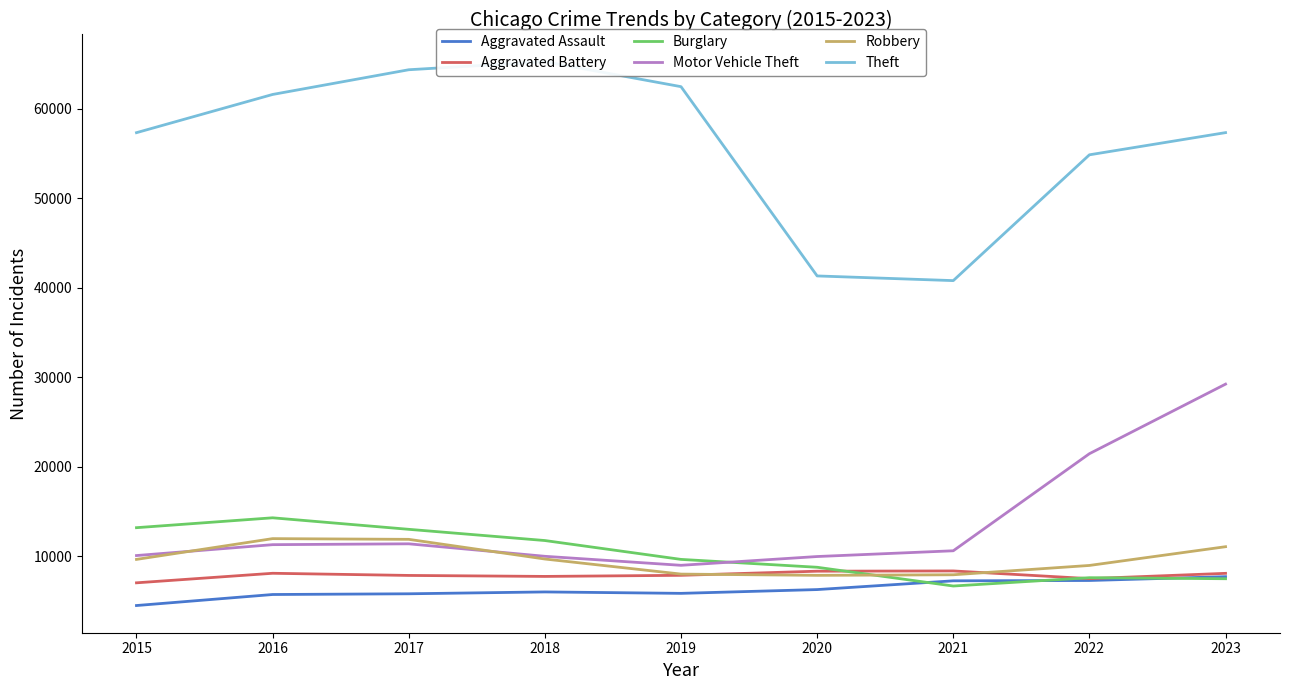

Which series has the largest total across all categories?

Theft